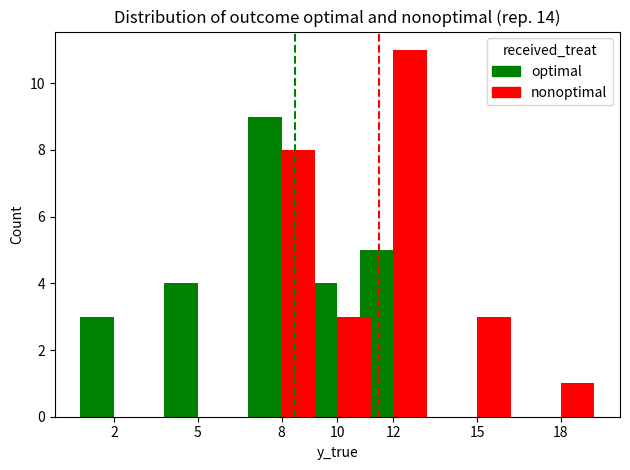

True or false: nonoptimal has a value of 8 at 8.

True